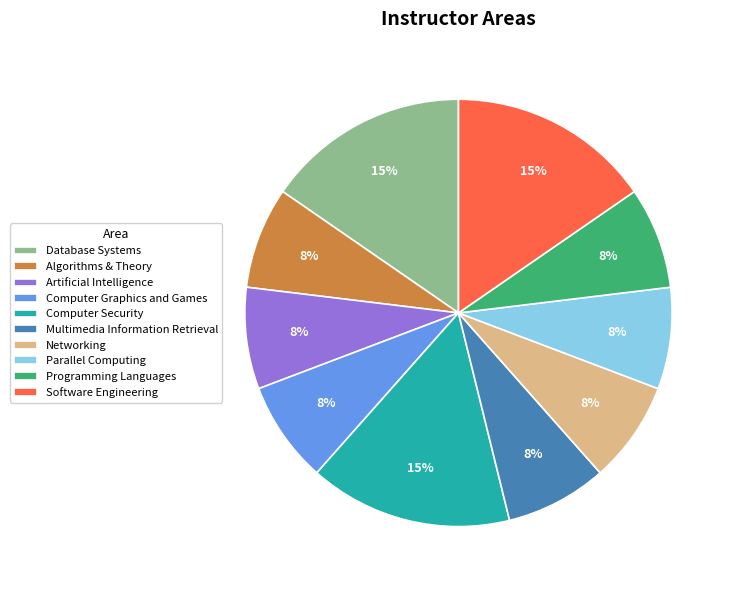

Do Multimedia Information Retrieval and Programming Languages together represent more than half of the pie?

No